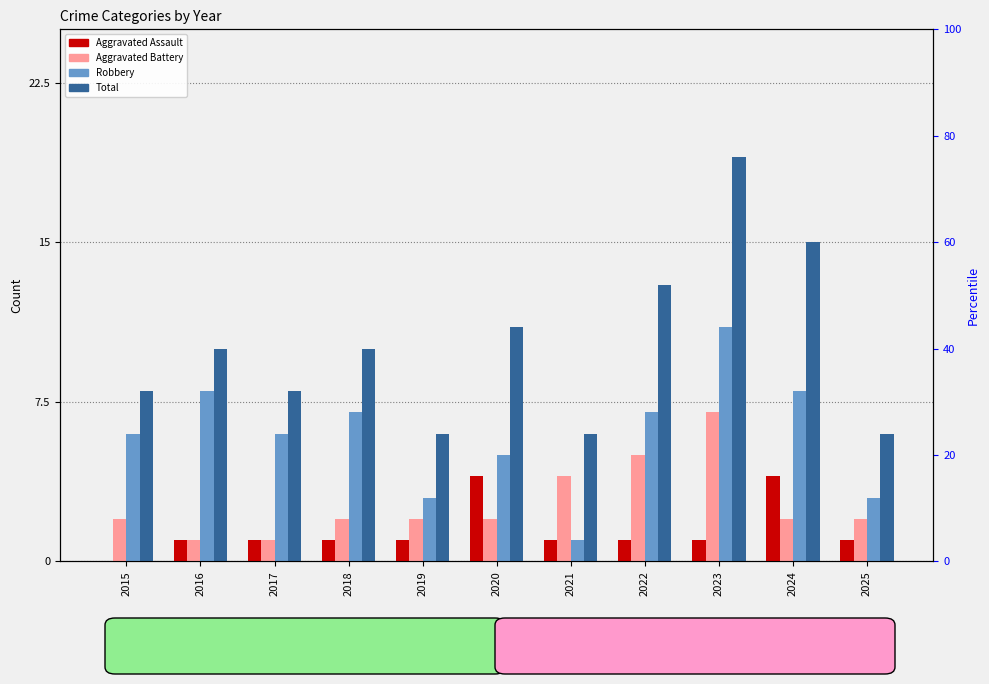

What value does the Robbery series have at 2019?

3